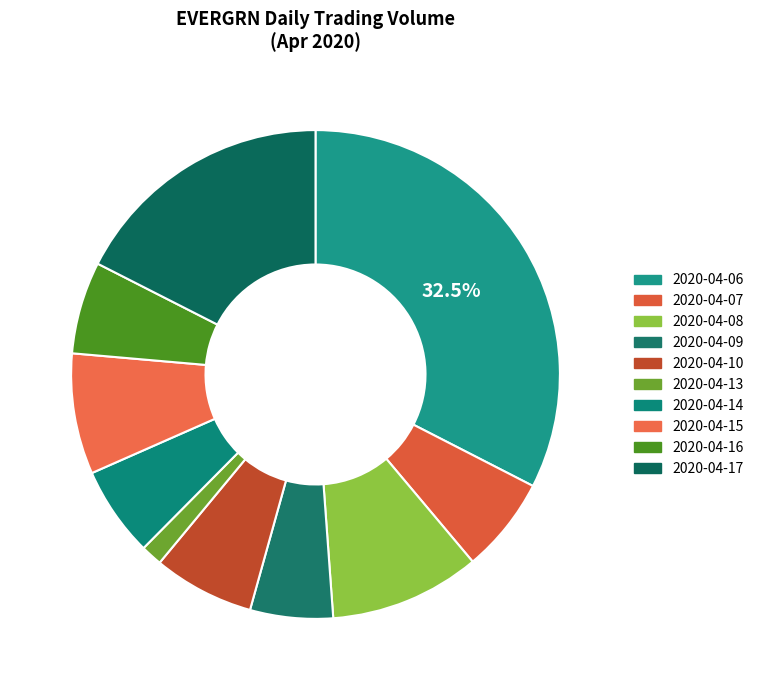

Does 2020-04-14 represent more than half of the total?

No